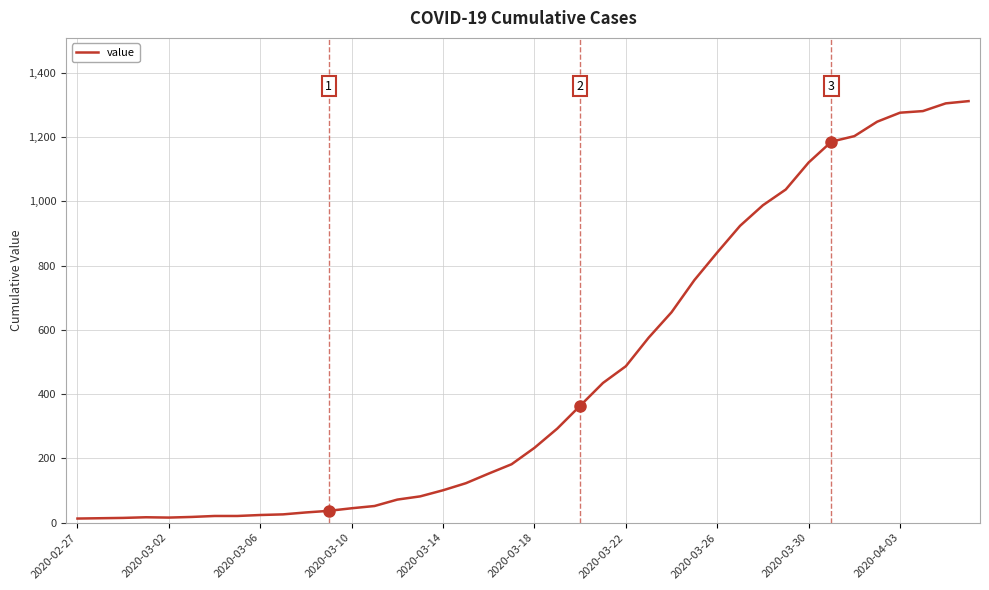

How many lines are shown in the chart?

1